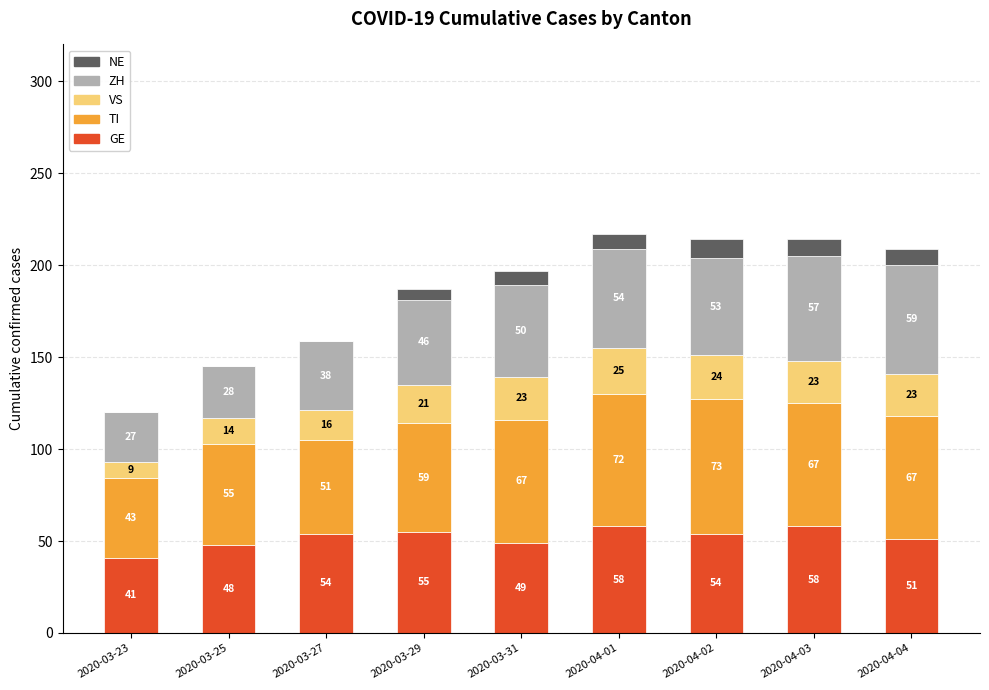

At which category is the sum across all series the highest?

2020-04-01